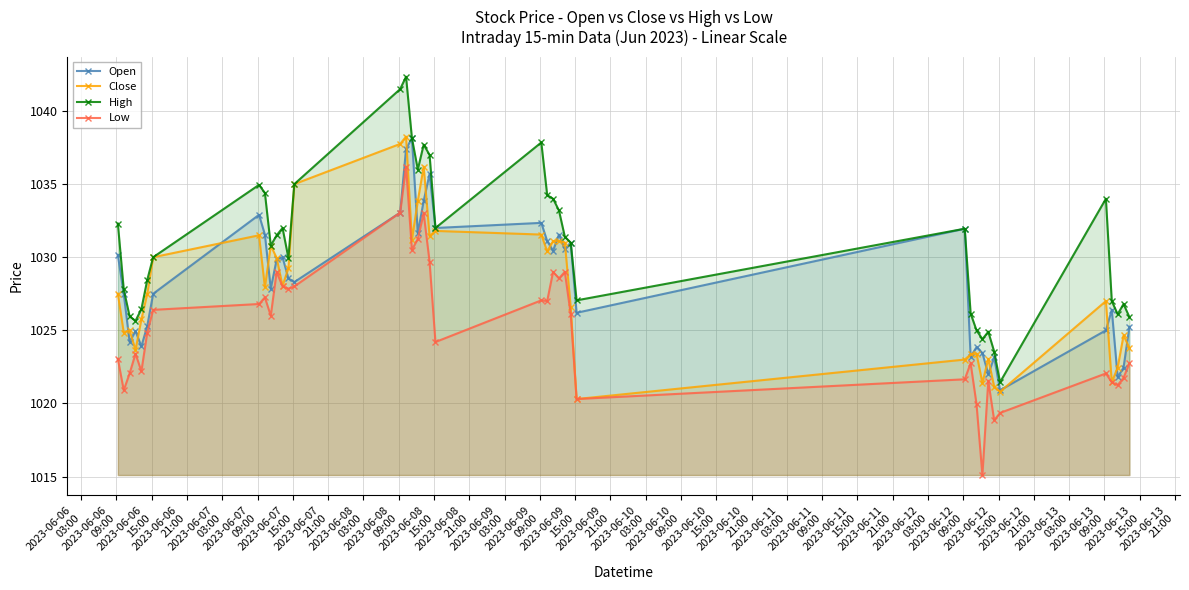

Count the number of categories in the chart.

40